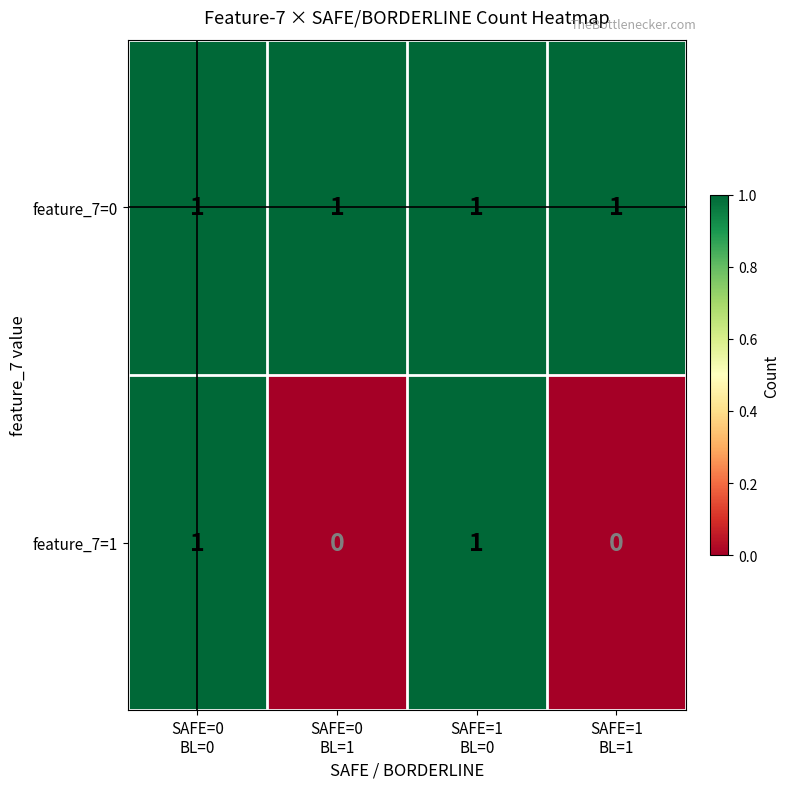

List the series in order of their overall mean, lowest first.

feature_7=1, feature_7=0